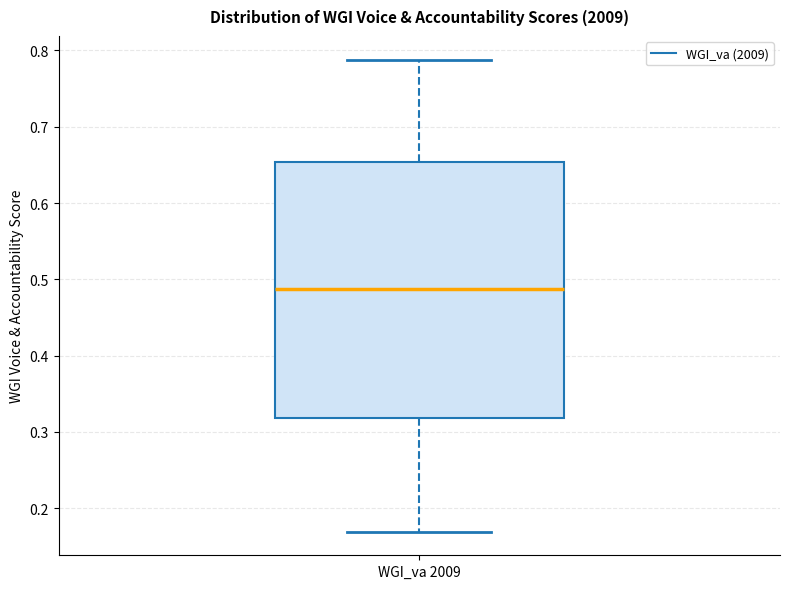

Where does the lower whisker of the box for WGI_va 2009 end on the y-axis? The values are not printed on the chart, so give them approximately, as read against the axis.

0.17